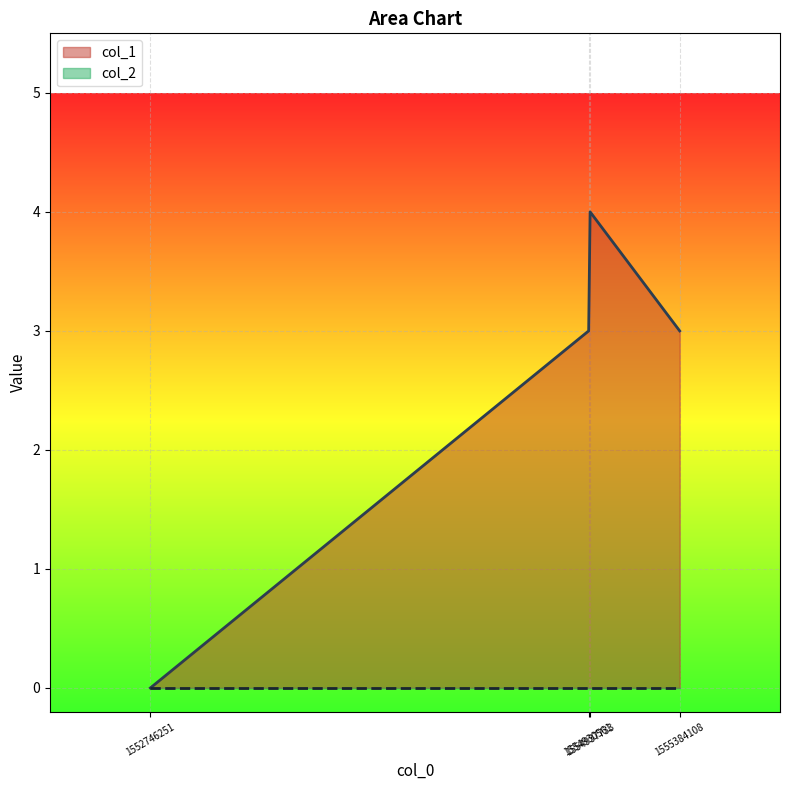

What is the difference between the values at 1552746251 and 1554937733?

4